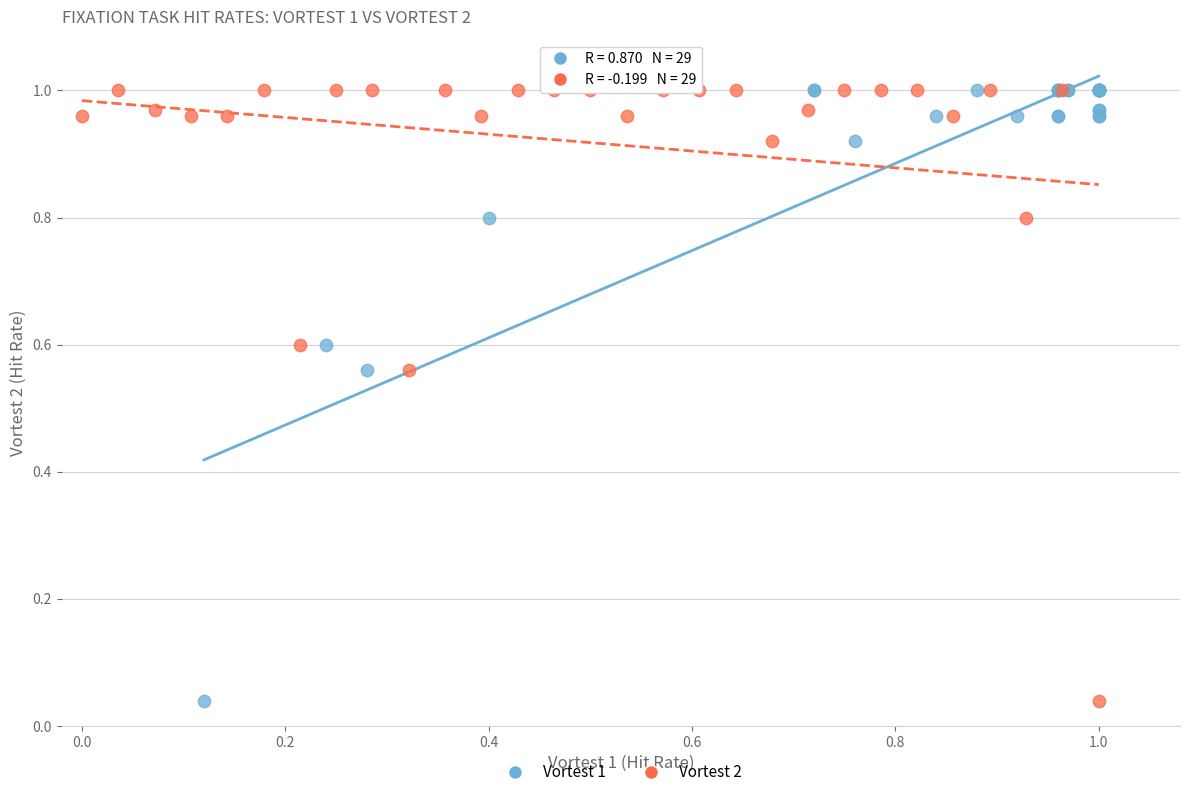

What are all the series names shown in the legend?

Vortest 1, Vortest 2